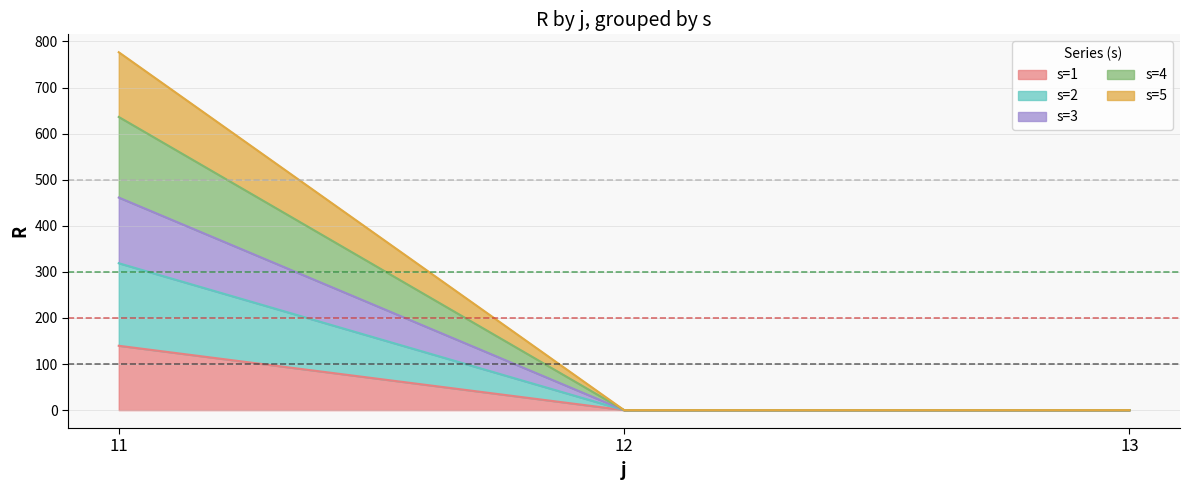

The value of s=1 at 13 is -95.8. True or false?

False